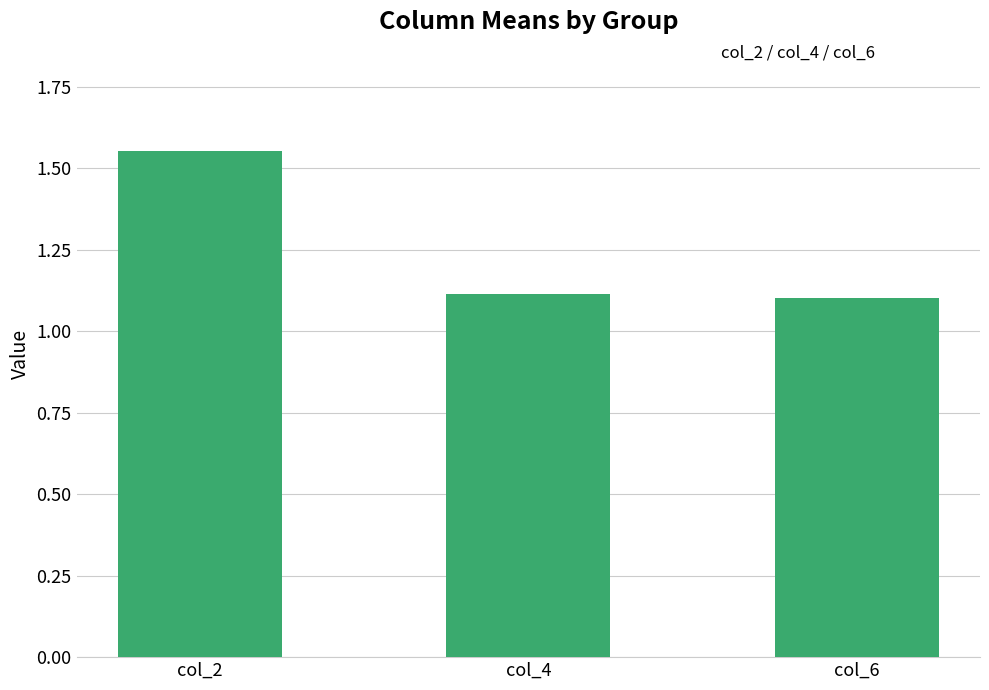

What value does the data have at col_4?

1.1